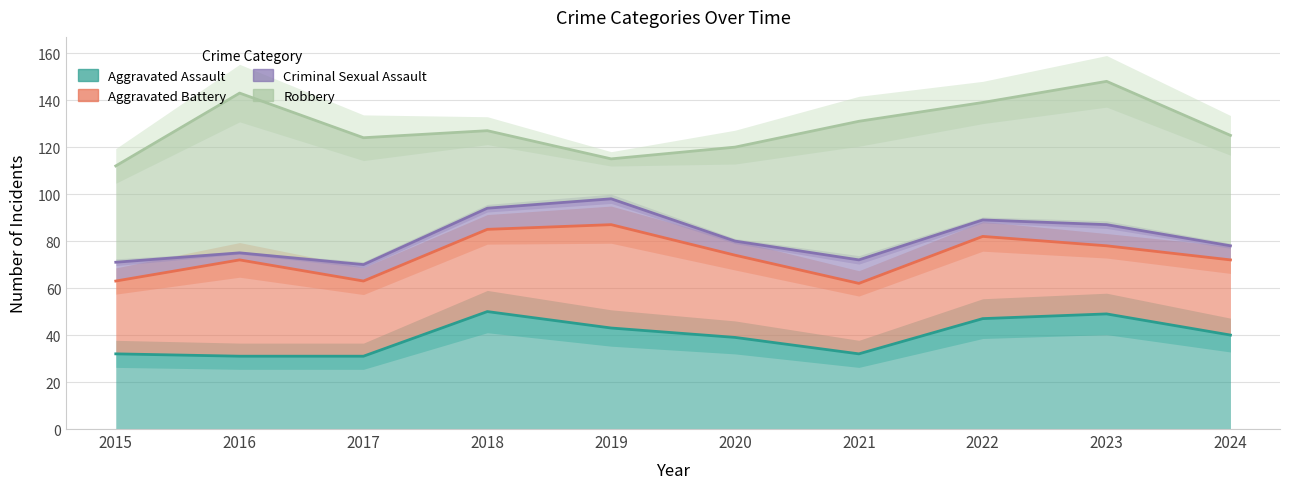

How many lines are shown in the chart?

4